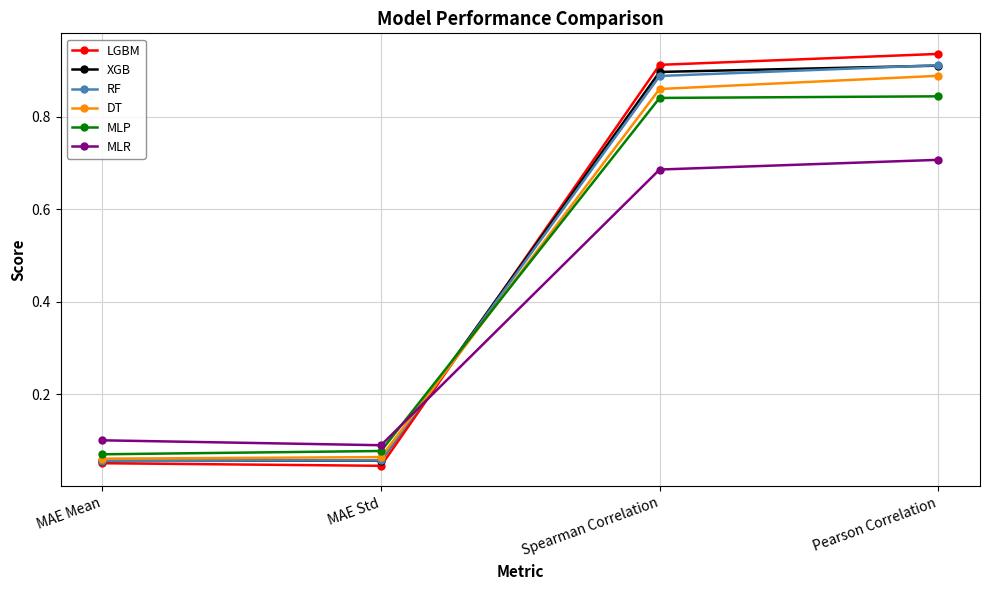

True or false: DT has a value of 0.1 at MAE Mean.

True